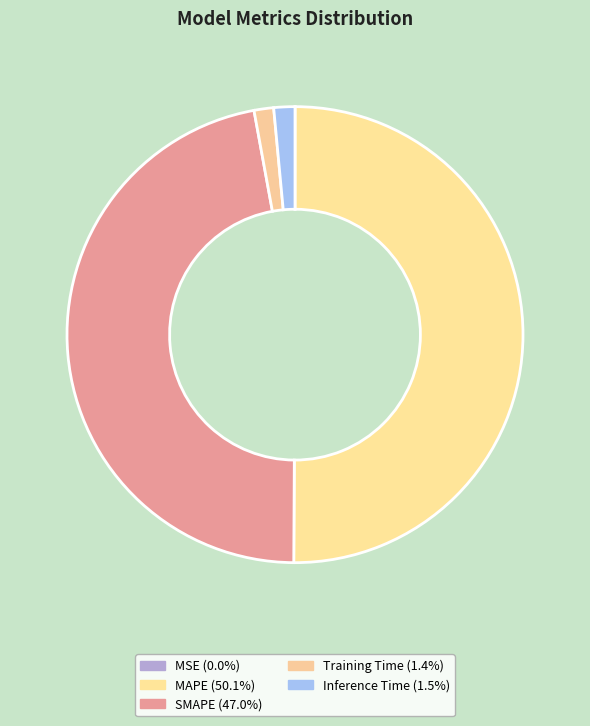

Is MAPE the majority of the pie?

Yes